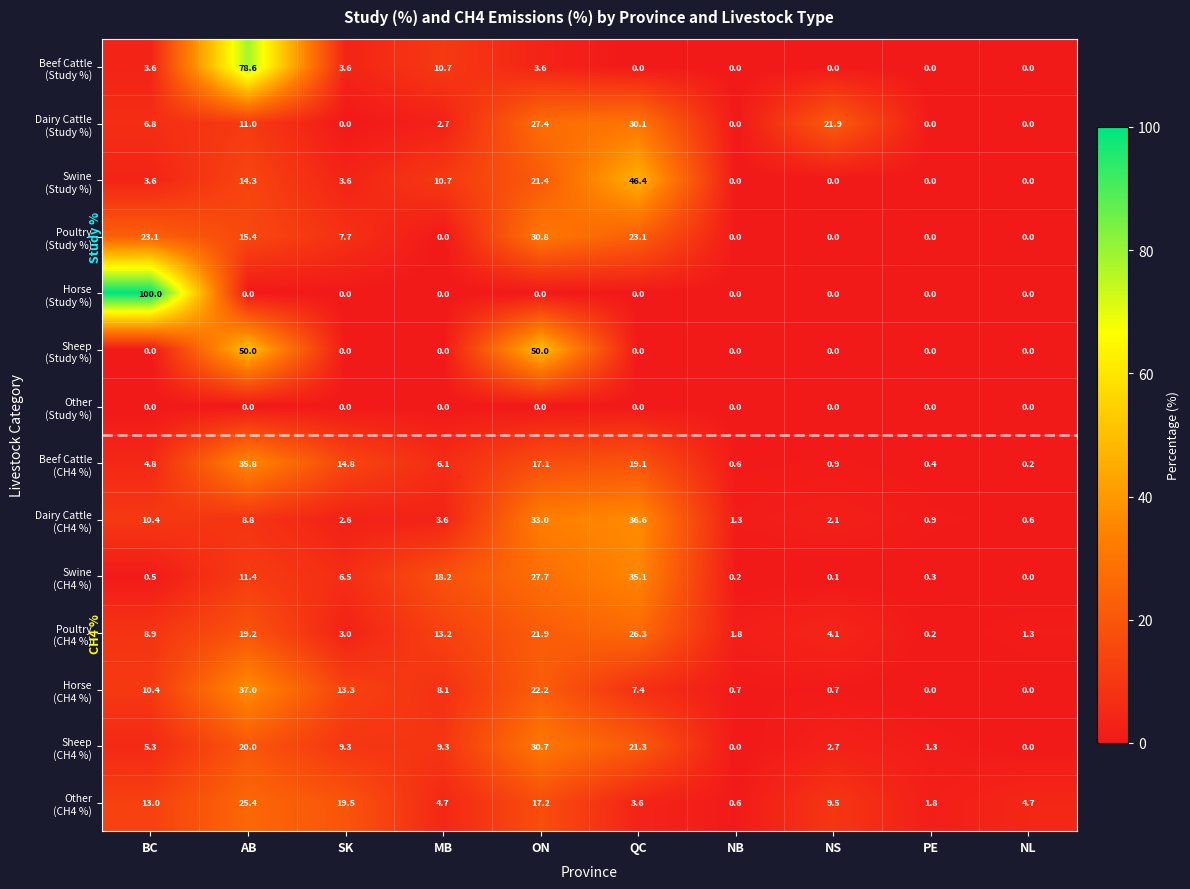

Which label corresponds to the largest value in the chart?

BC